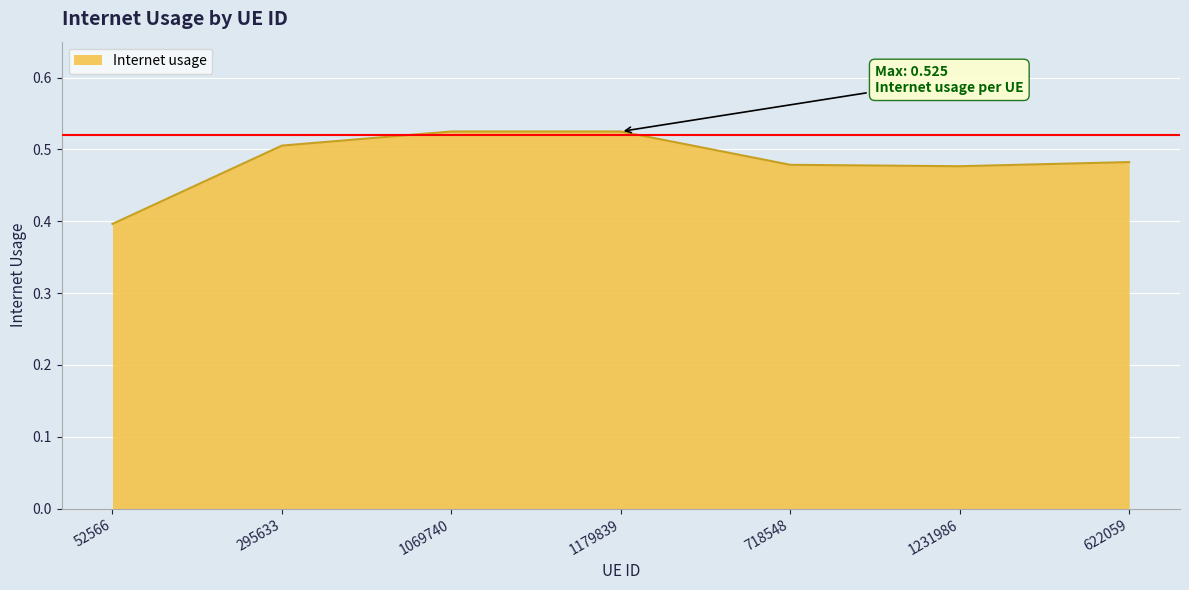

What is the smallest value displayed?

0.4